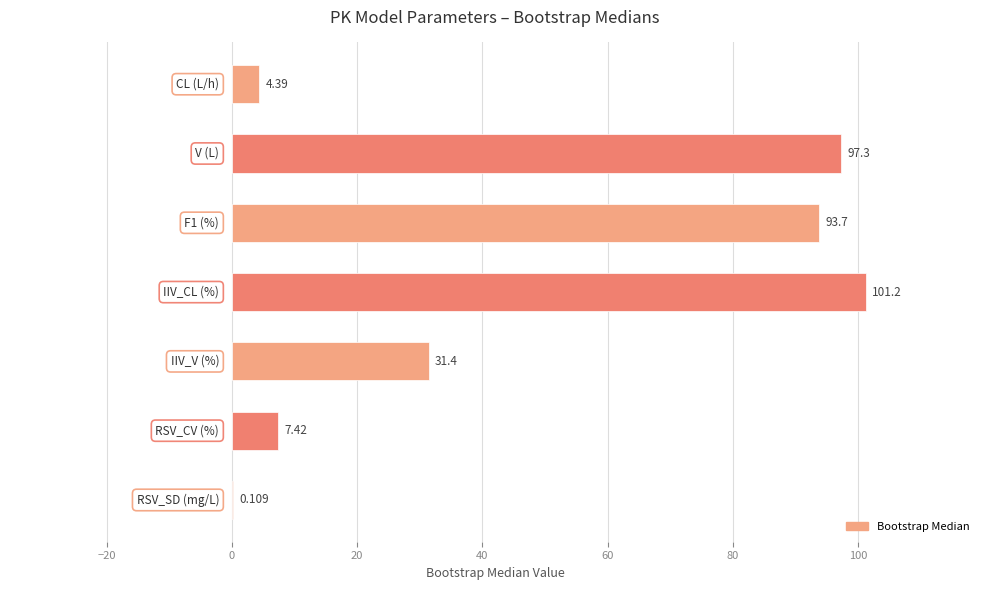

How many data points does each series have?

7